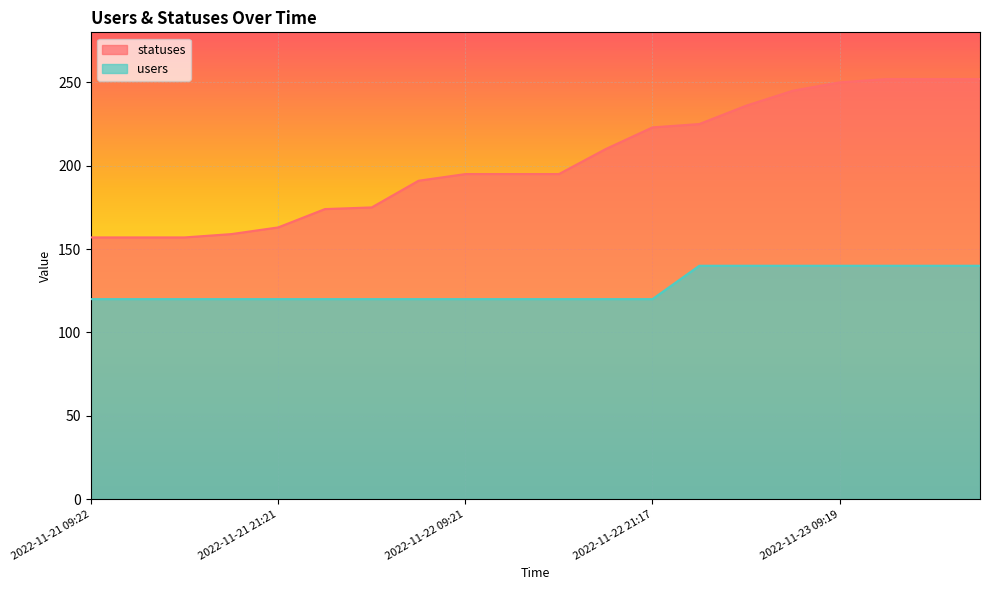

What is the maximum value shown in the chart?

252